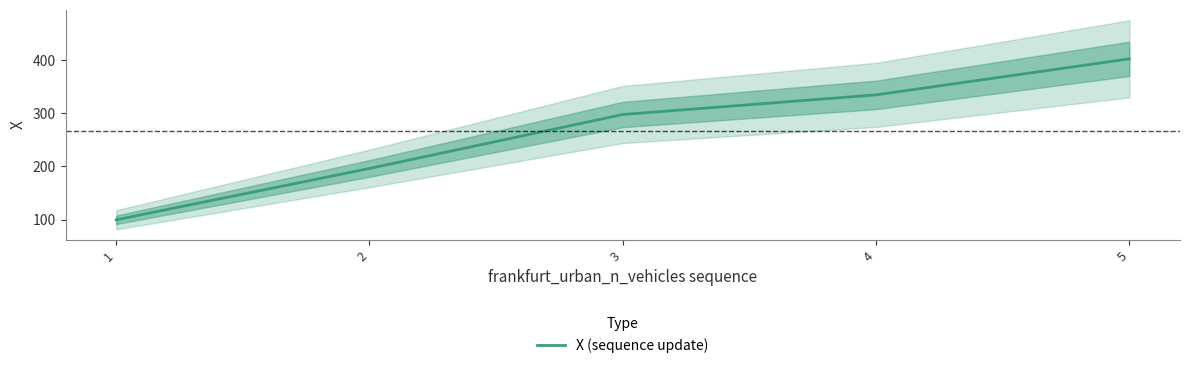

True or false: there are more than 1 points higher than both neighbors.

False